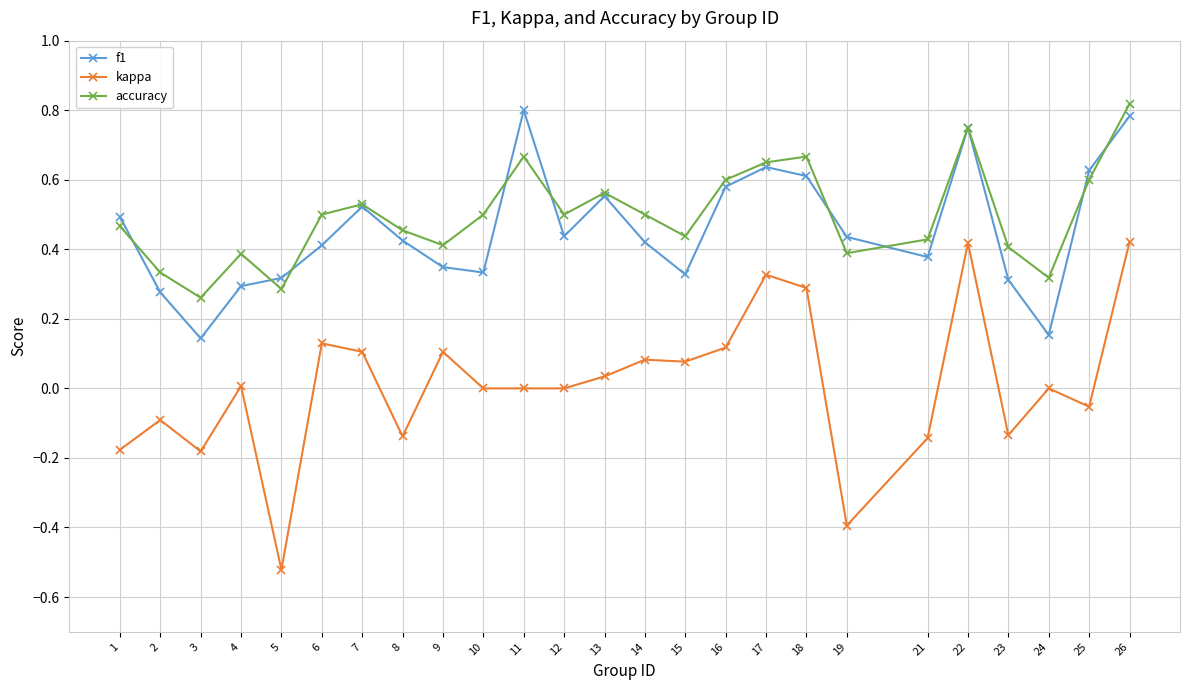

Which series has the largest range (max minus min)?

kappa